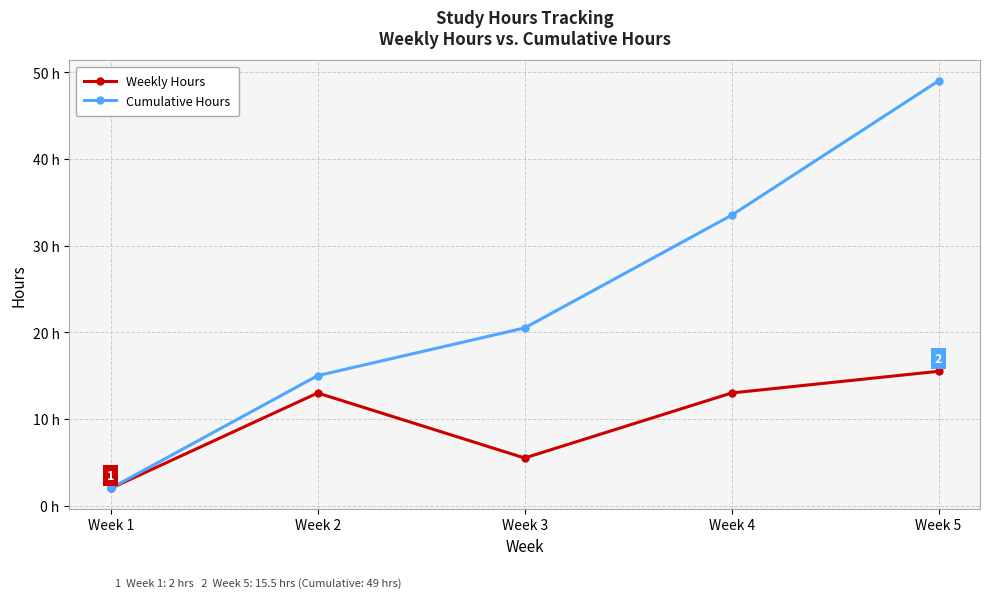

Which label corresponds to the smallest value in the chart?

Week 1